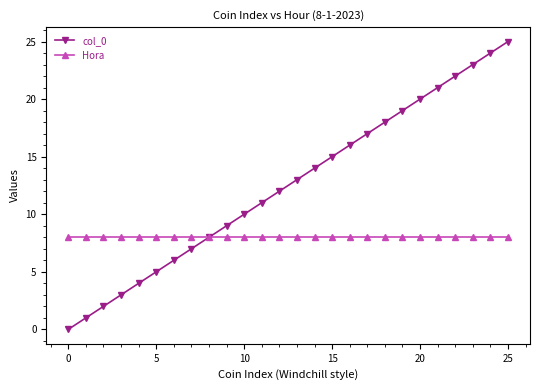

What is the maximum value shown in the chart?

25